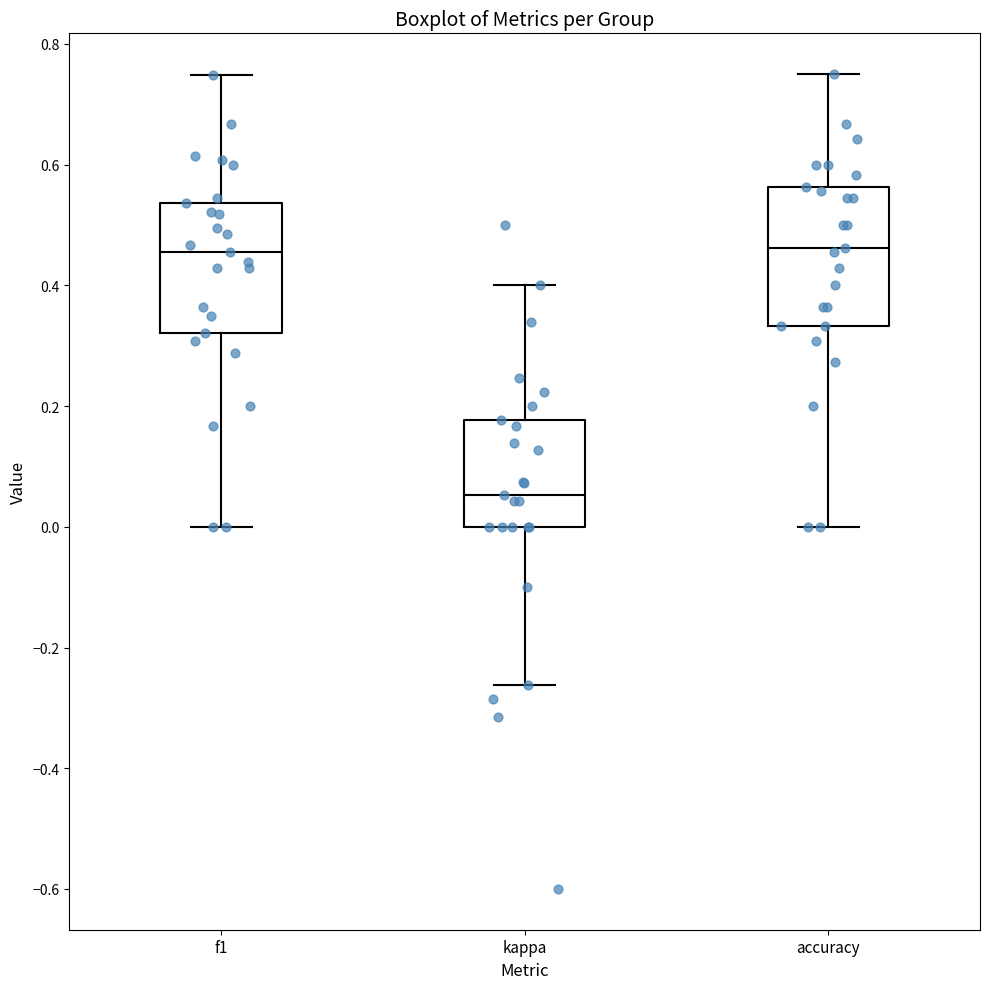

Reading left to right, read every box against the y-axis: the position of its median line, the range the box covers, and the ends of its whiskers. The values are not printed on the chart, so give them approximately, as read against the axis.

f1: median 0.46, box 0.32 to 0.54, whiskers 0.00 to 0.74
kappa: median 0.06, box 0.00 to 0.18, whiskers -0.26 to 0.40
accuracy: median 0.46, box 0.34 to 0.56, whiskers 0.00 to 0.76